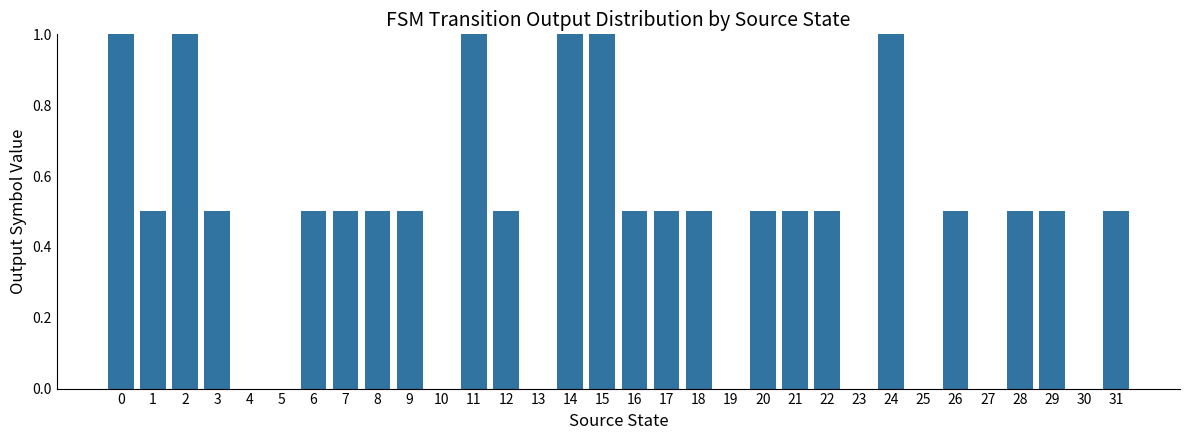

What is the change in value from 15 to 30?

-1.0